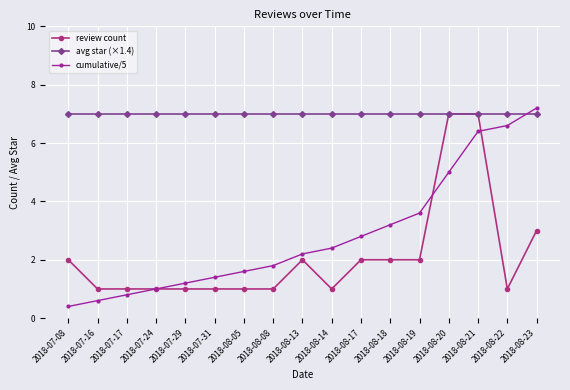

What is the sum of the cumulative/5 values at 2018-08-22 and 2018-07-17?

7.4